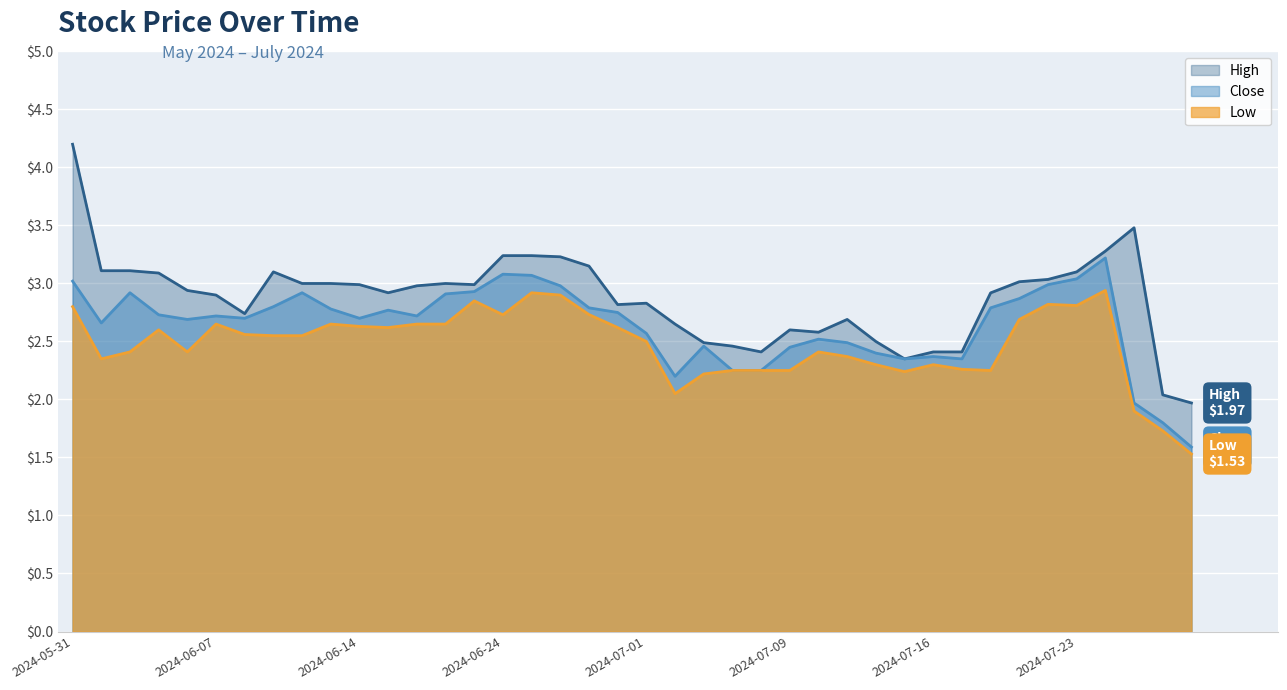

At how many categories does at least one series exceed 4?

1